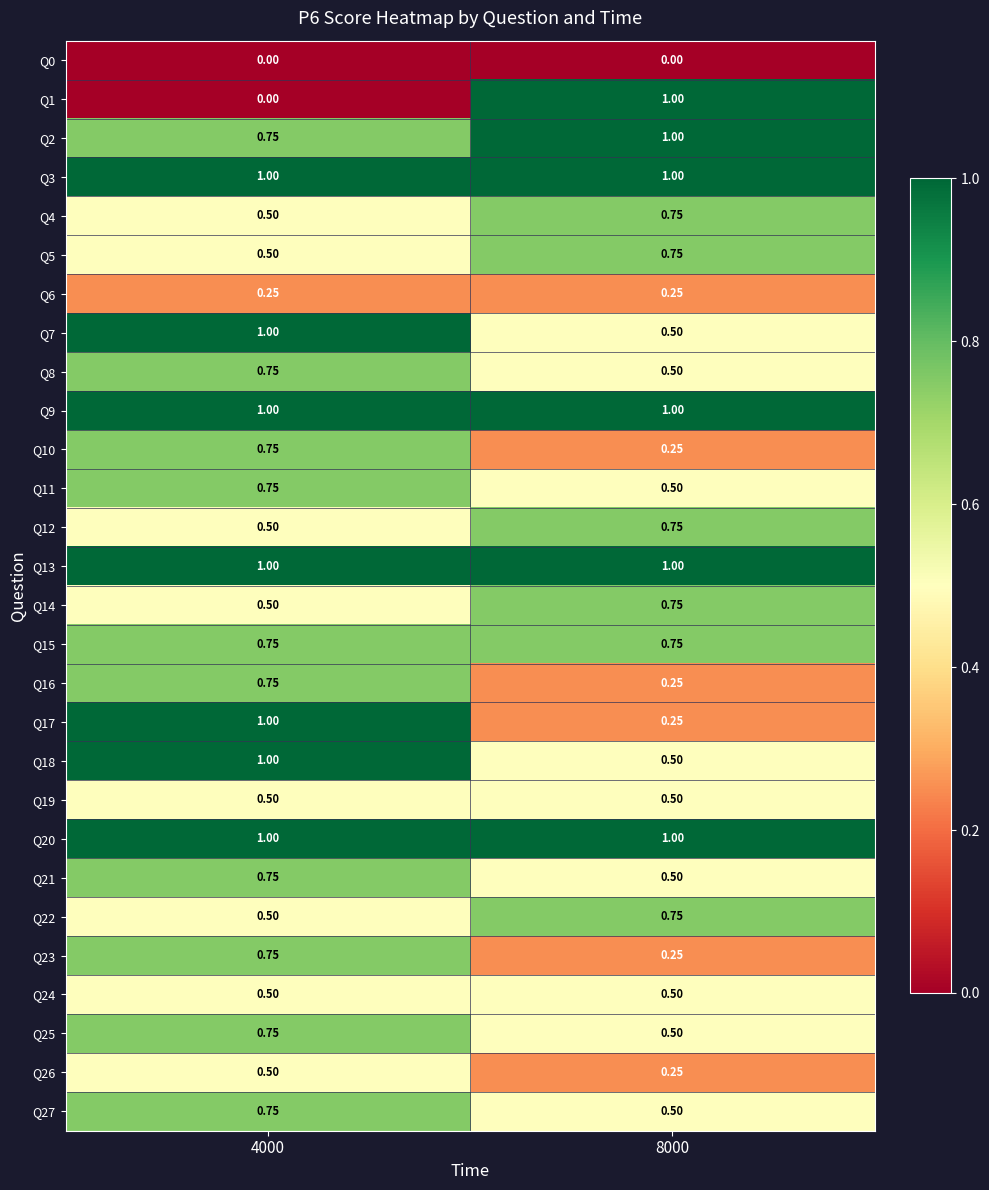

Rank the series by their maximum value, from lowest to highest.

Q0, Q6, Q19, Q24, Q26, Q4, Q5, Q8, Q10, Q11, Q12, Q14, Q15, Q16, Q21, Q22, Q23, Q25, Q27, Q1, Q2, Q3, Q7, Q9, Q13, Q17, Q18, Q20